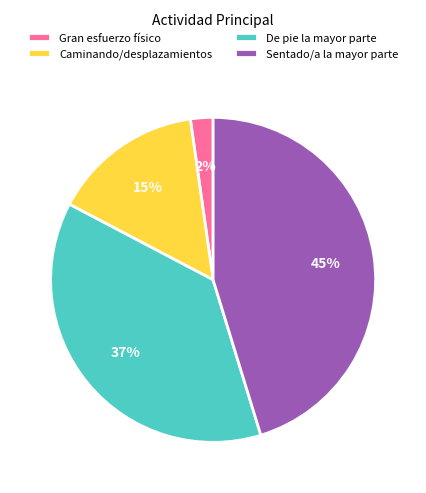

To the nearest percent, what percentage of the pie is Gran esfuerzo físico?

2%